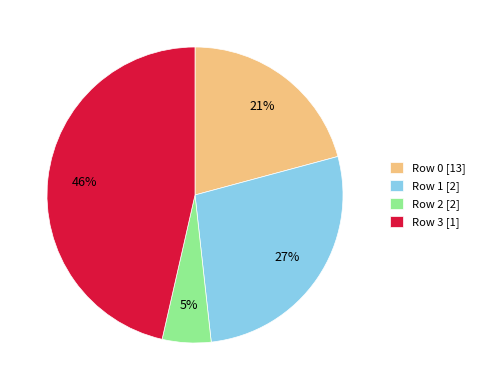

What percentage is the Row 3 [1] slice, to the nearest percent?

46%